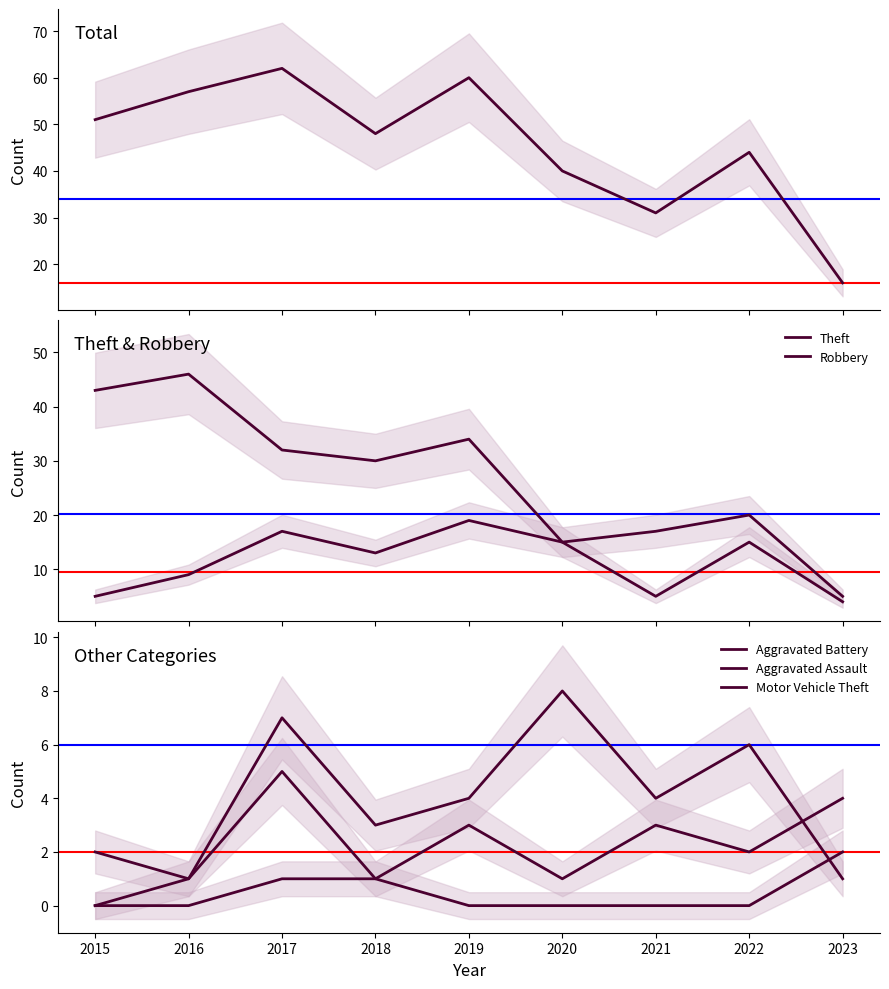

What is the average value of the Total series?

45